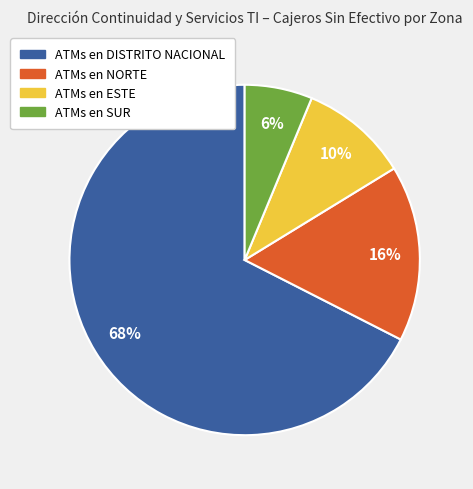

Which category has the biggest portion of the pie?

DISTRITO NACIONAL